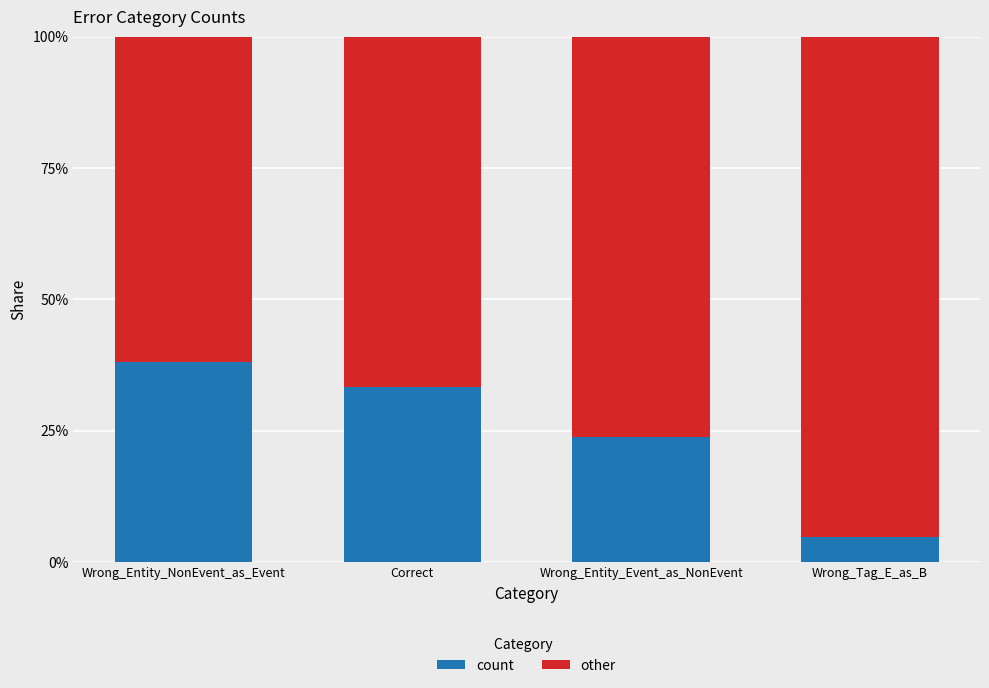

Does the chart contain any negative values?

No